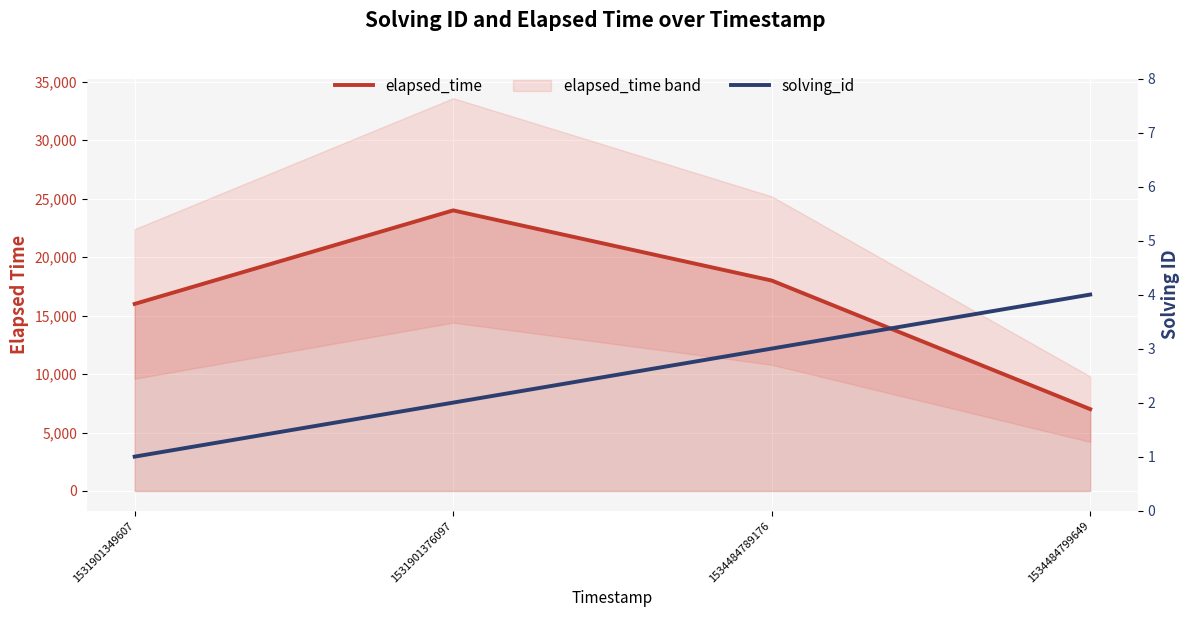

Reading left to right, list all the values displayed in this chart.

elapsed_time: 1531901349607=16000	1531901376097=24000	1534484789176=18000	1534484799649=7000
solving_id: 1531901349607=1	1531901376097=2	1534484789176=3	1534484799649=4